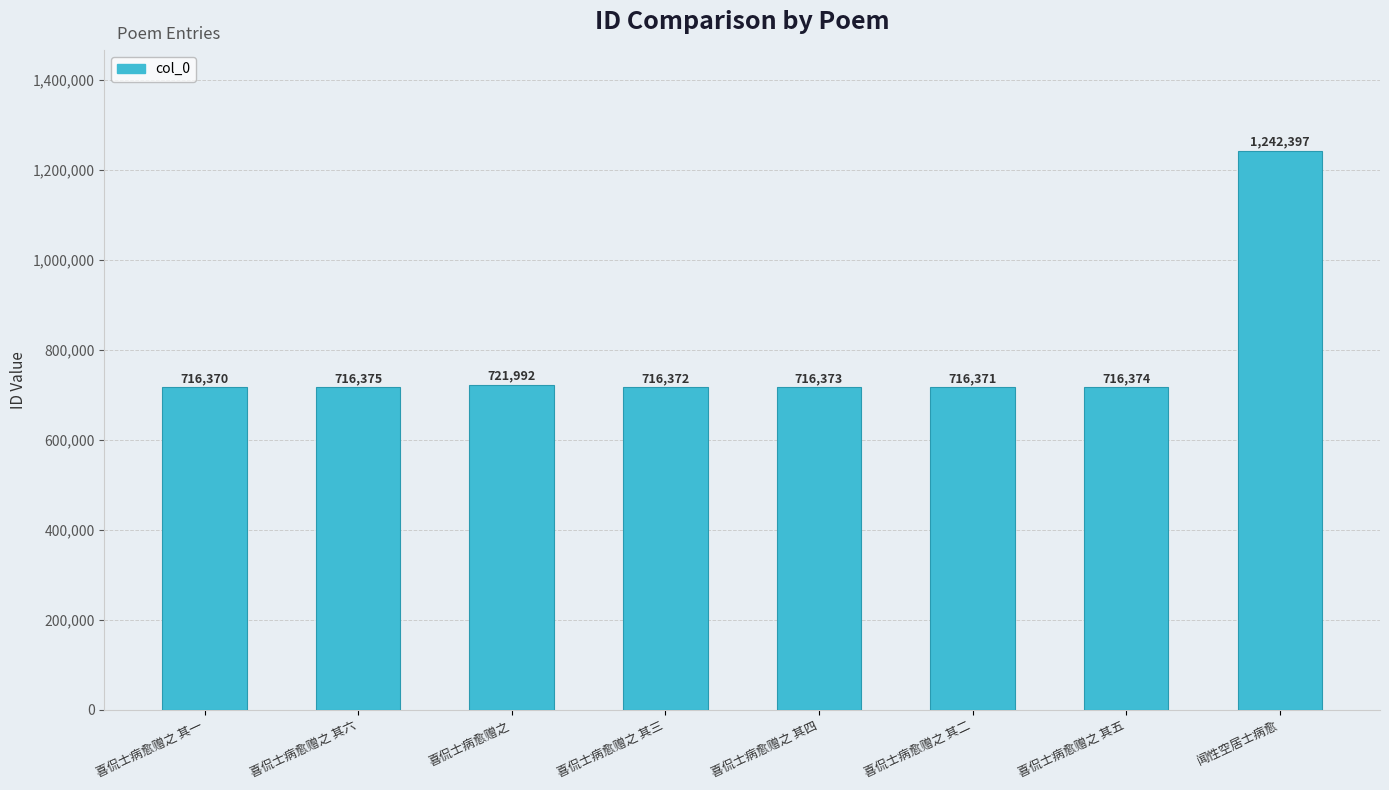

The chart shows a value of 716373 at 喜侃士病愈赠之 其四. True or false?

True